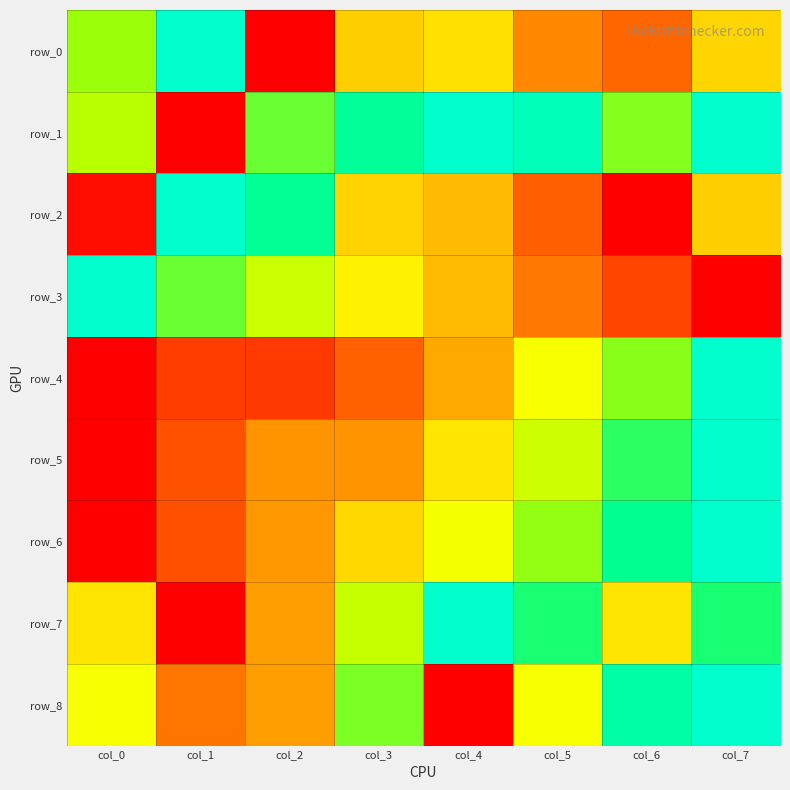

The row_3 series shows 0.3 at col_5. True or false?

True